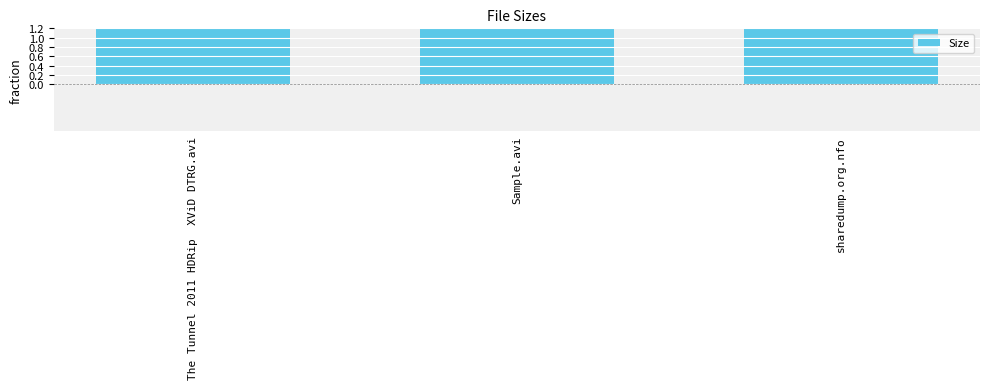

List the labels in order of value, largest first.

Sample.avi, sharedump.org.nfo, The Tunnel 2011 HDRip  XViD DTRG.avi